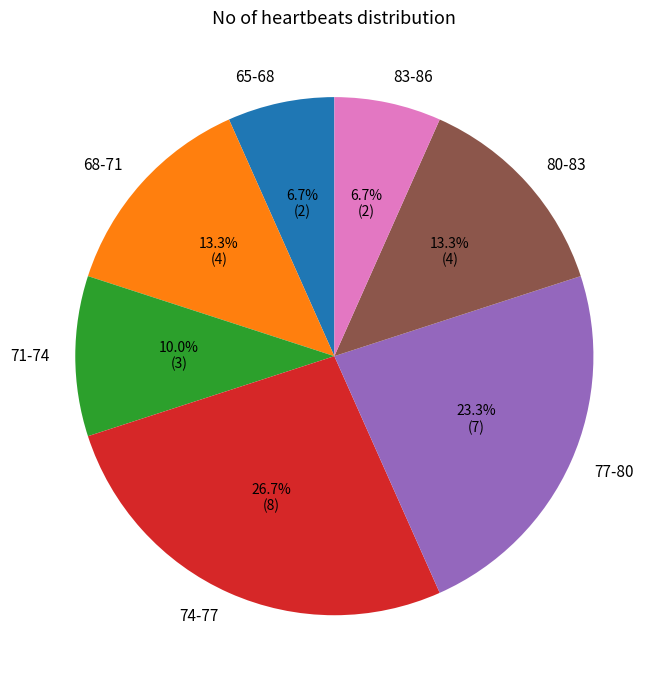

What percentage is the 77-80 slice, to the nearest percent?

23%